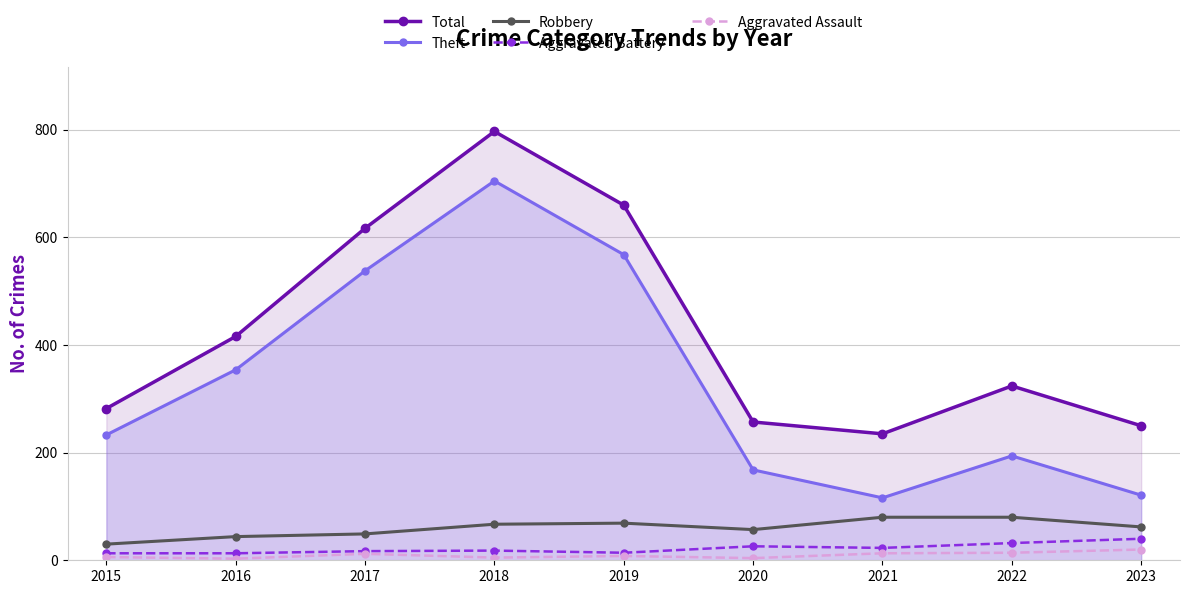

Is it true that Theft equals 91 at 2016?

False